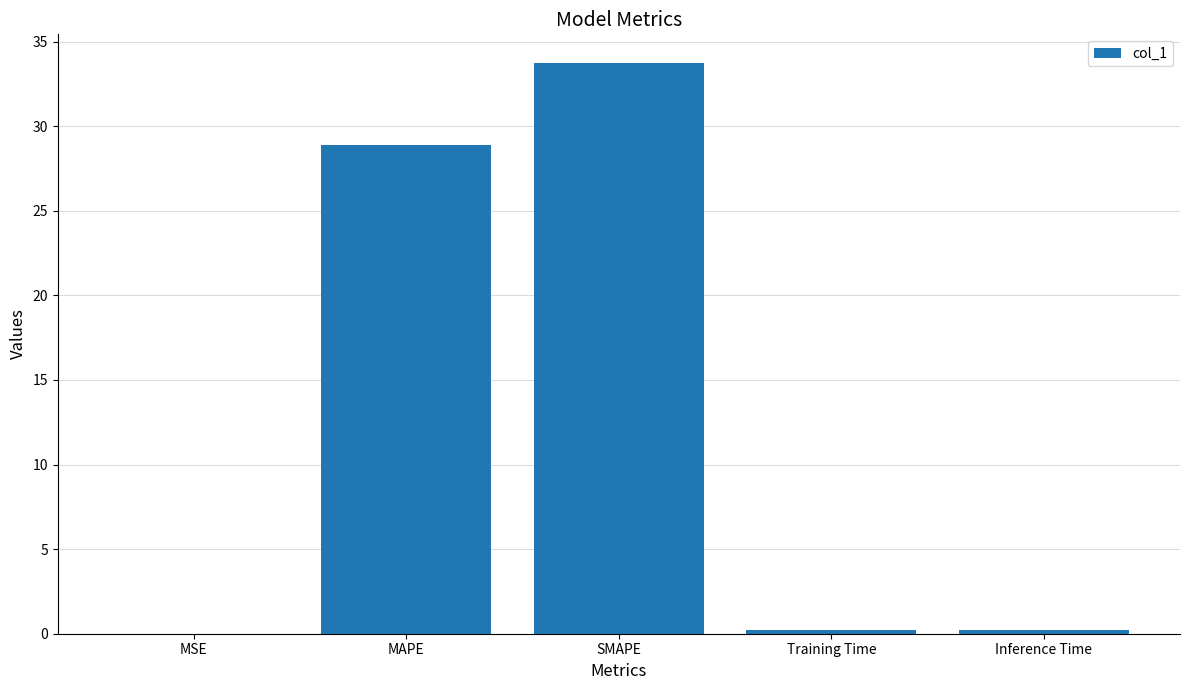

What is the sum of all values?

63.0